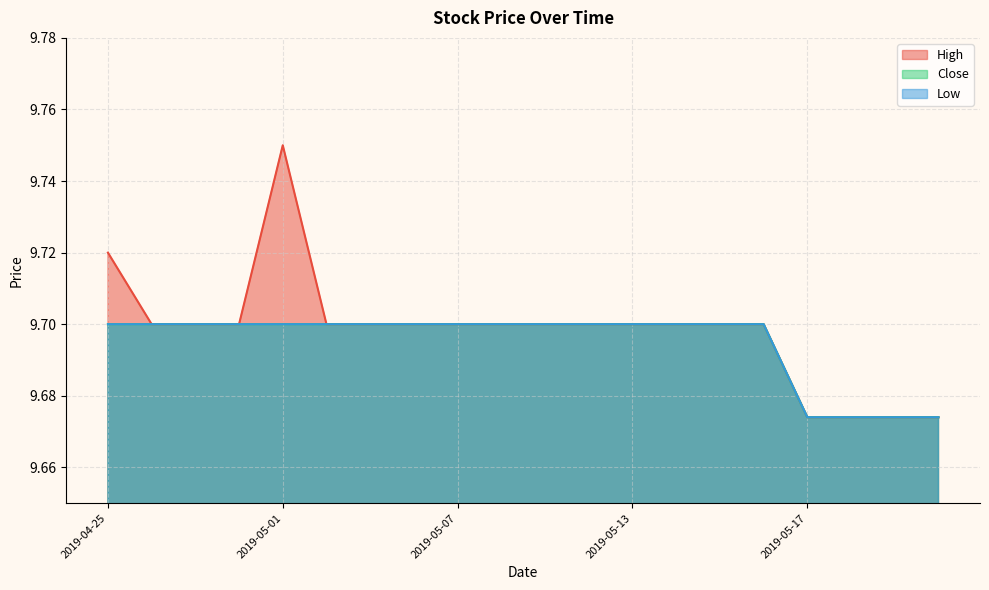

What are all the series names shown in the legend?

High, Close, Low